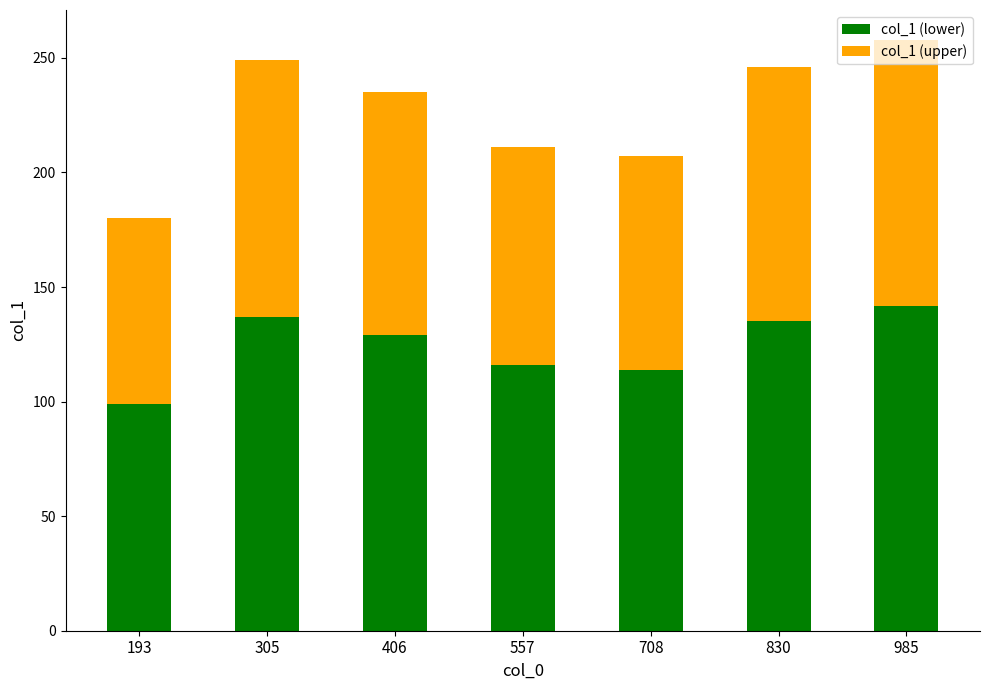

What is the average value of the col_1 (lower) series?

124.6